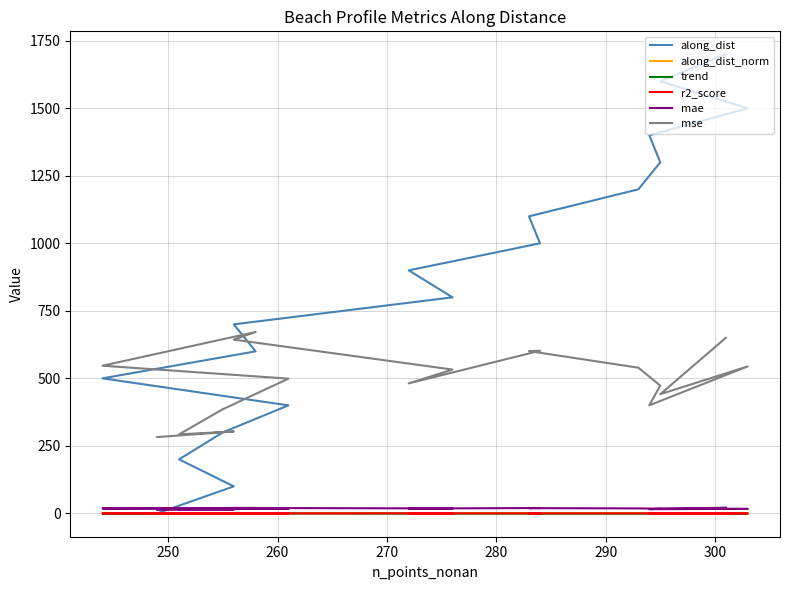

True or false: along_dist has more than 0 interior local peaks.

False